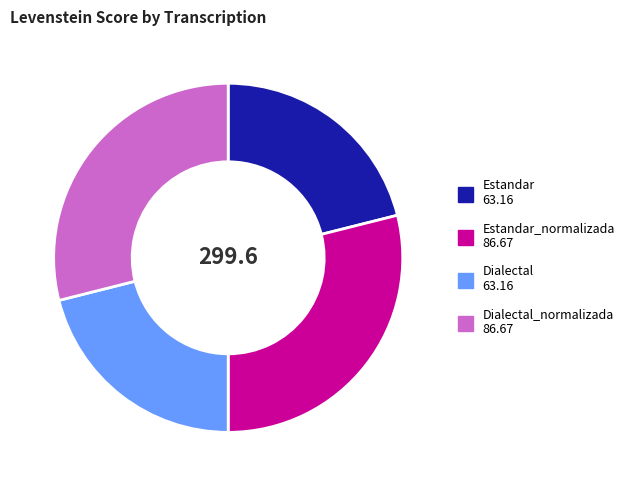

Is there any slice that represents more than half of the pie?

No